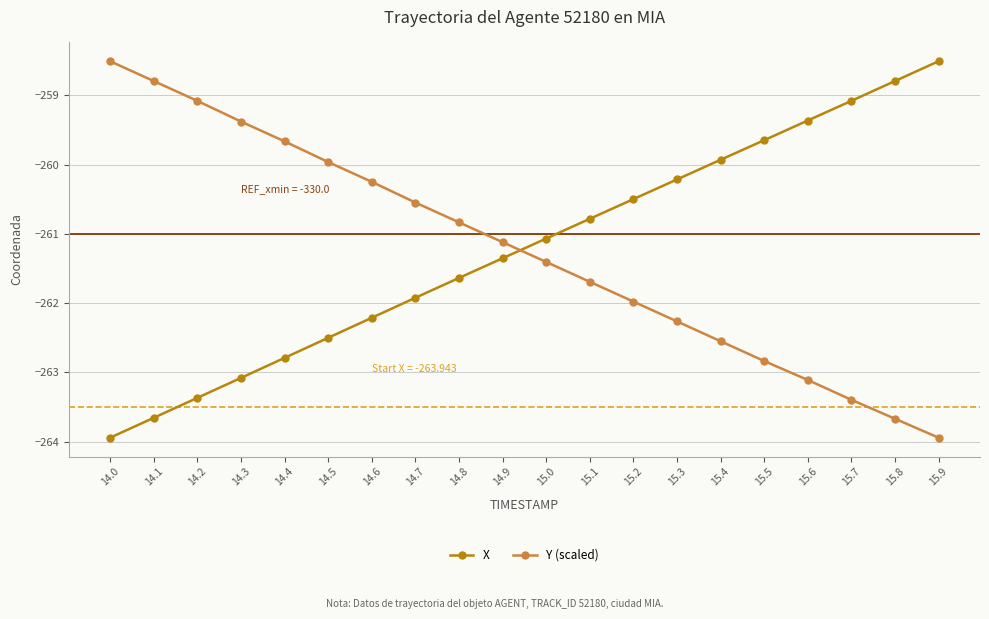

Which series ends up on top after the final intersection of Y (scaled) and X?

X